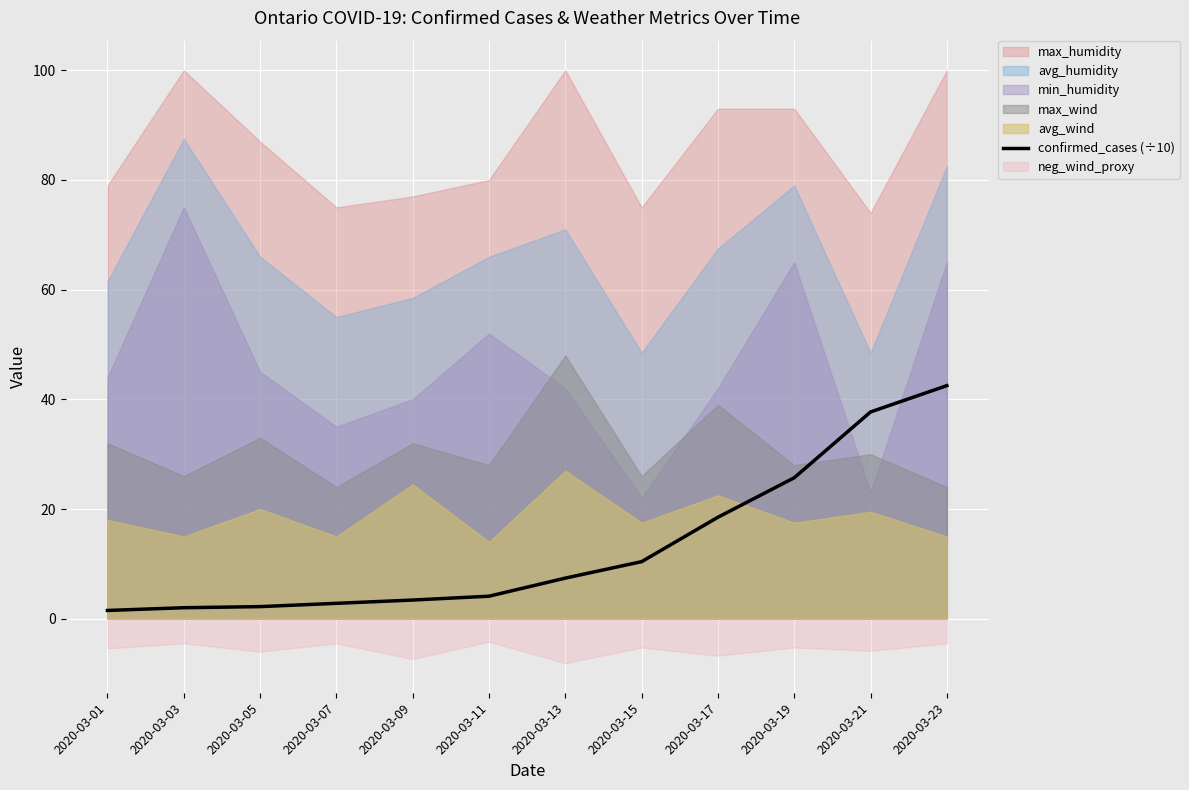

Which label corresponds to the smallest value in the chart?

2020-03-01